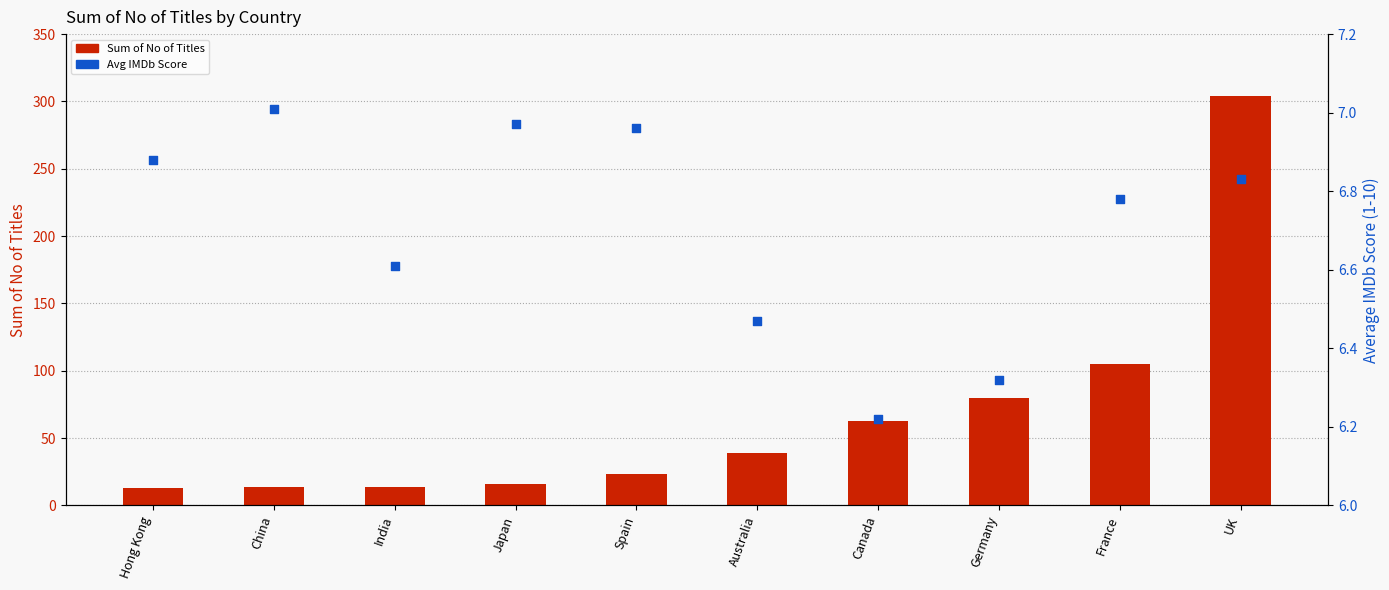

Is the value of Sum of No of Titles at Spain greater than the value of Avg IMDb Score at India?

Yes